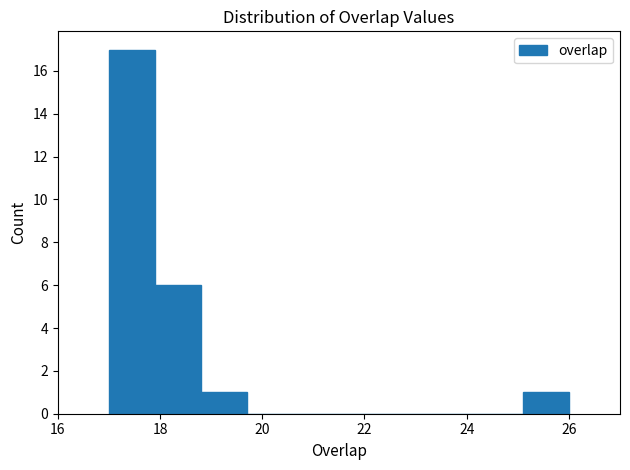

How tall is the bar that spans 18.8 to 19.7 on the x-axis? Neither the bar edges nor the heights are printed on the chart, so give them approximately, as read against the axes.

1